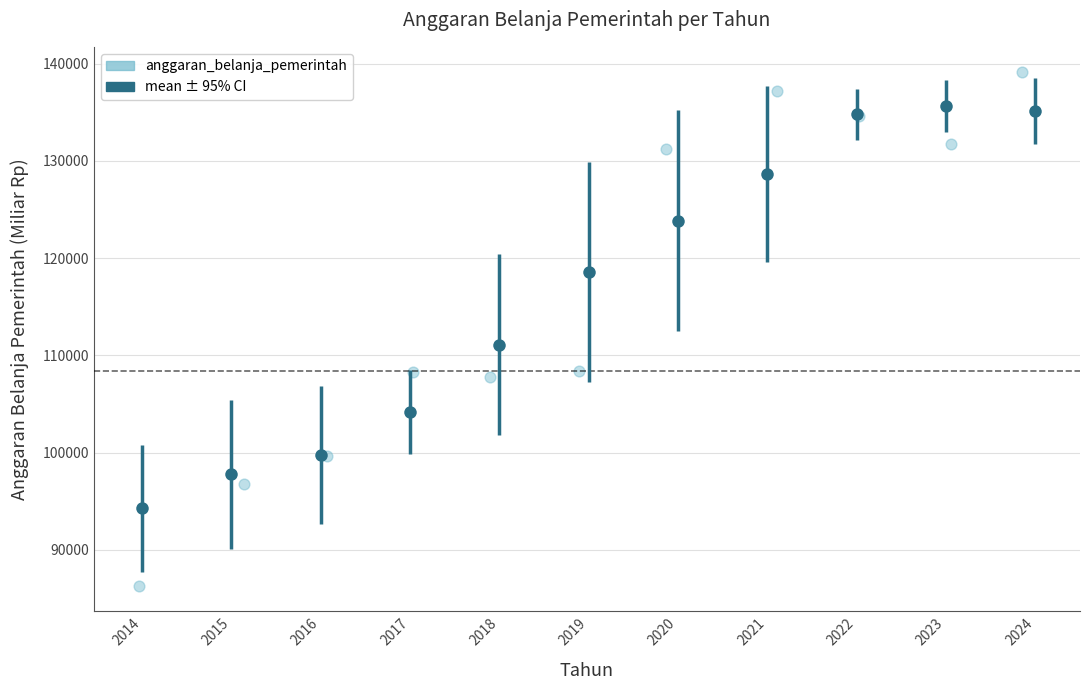

What is the range of X values (max minus min)?

9.9